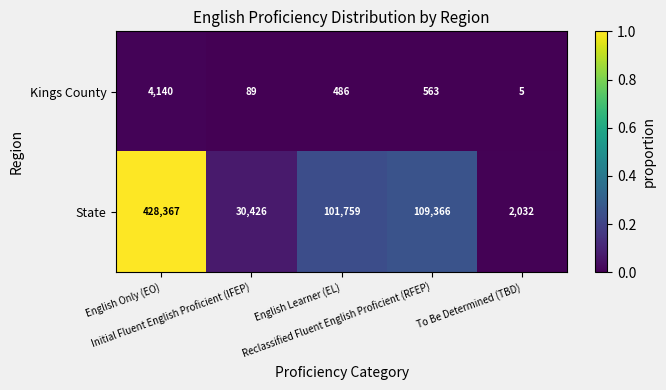

What is the difference between the maximum and minimum values in the Kings County series?

4135